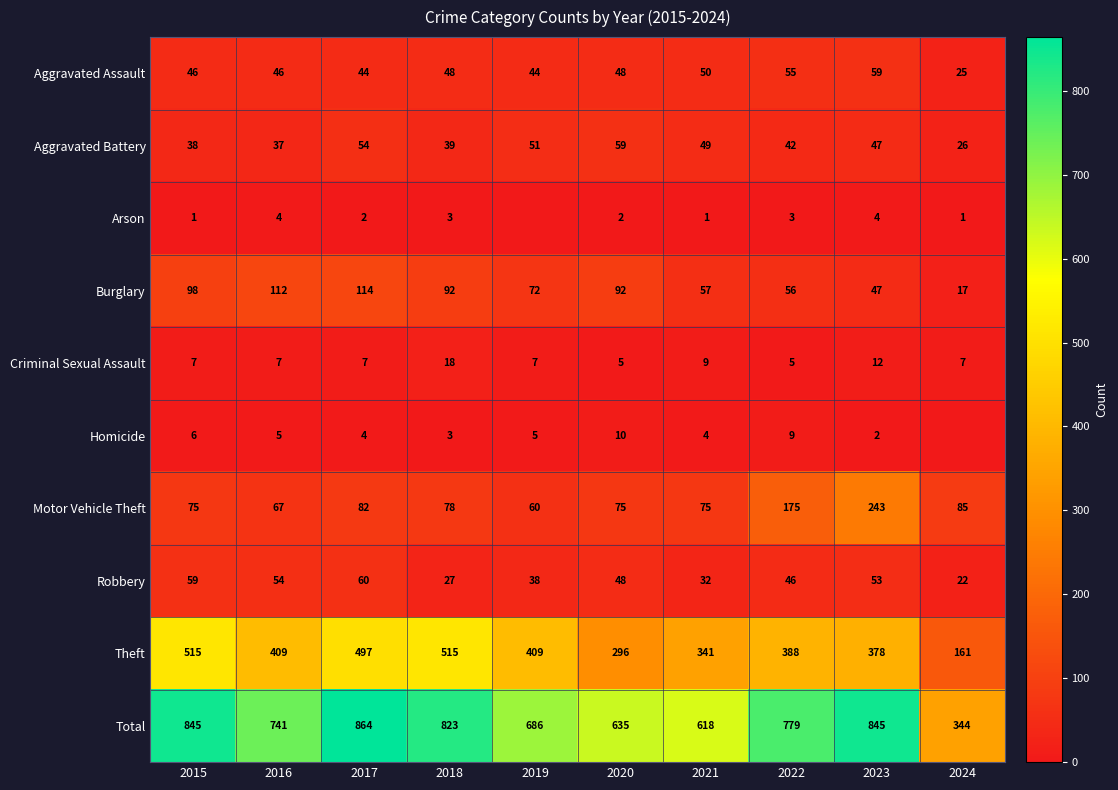

The value of Total at 2016 is 741. True or false?

True